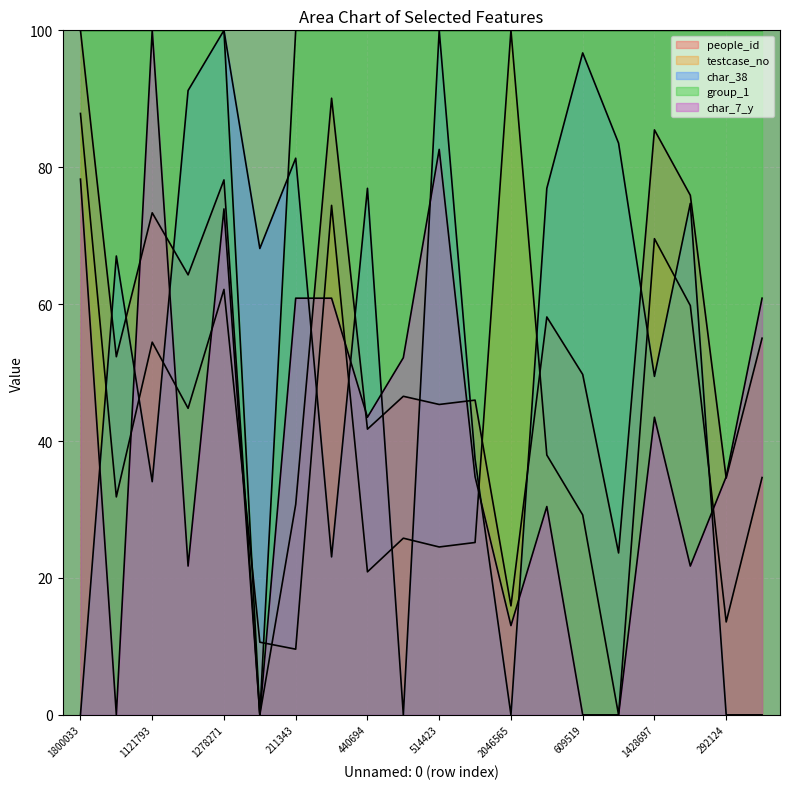

What is the difference between the maximum and minimum values in the char_7_y series?

100.0